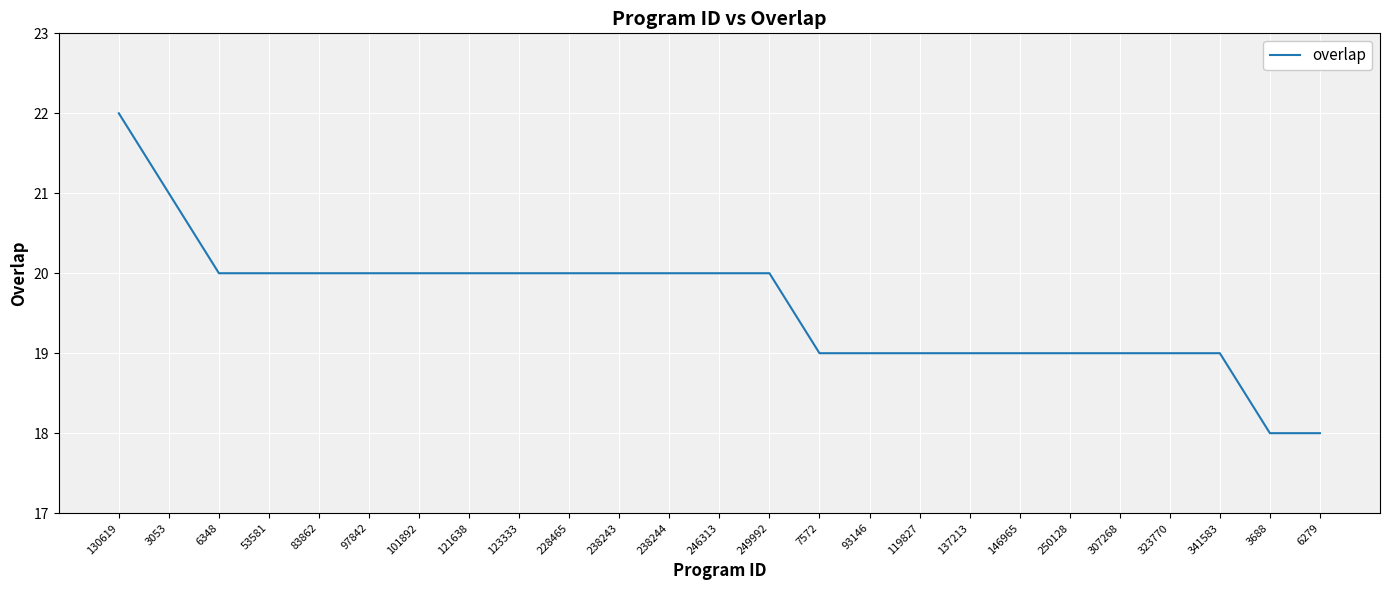

Count the values in the range 19 to 20.

21